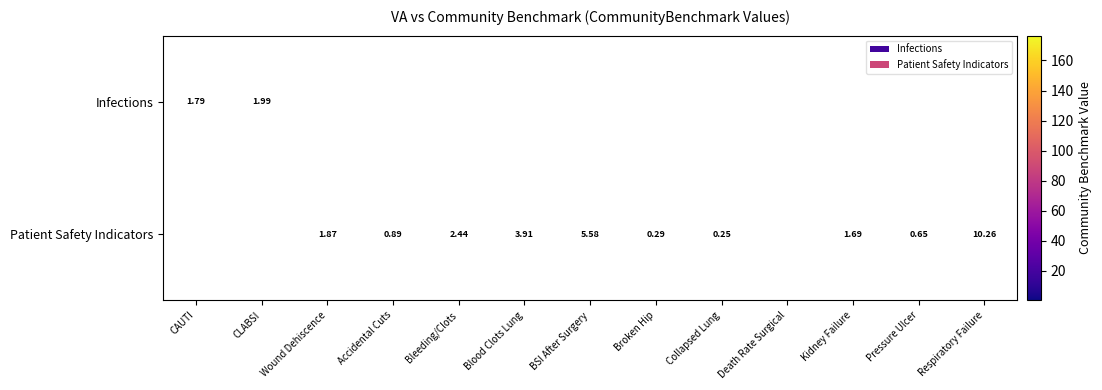

How many positive values does the Infections series have?

2